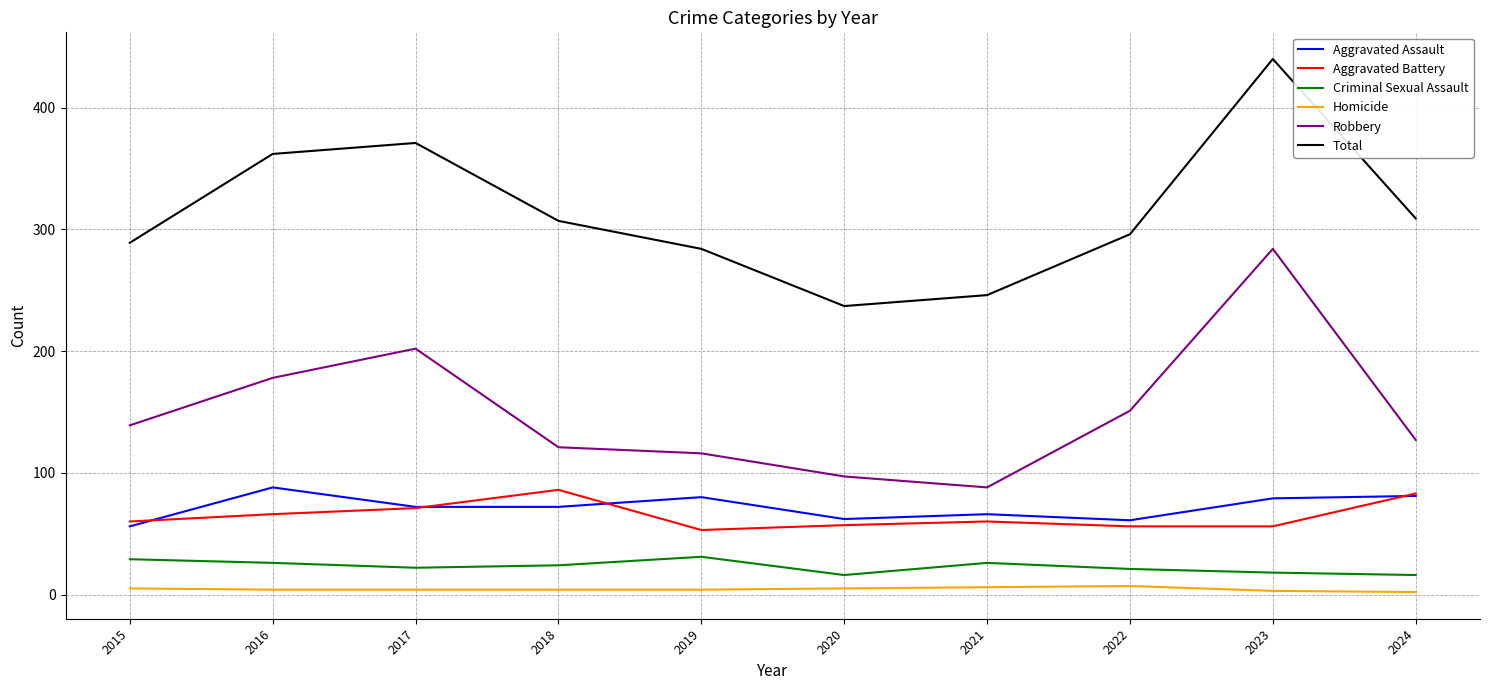

True or false: Total and Homicide intersect in this chart.

False